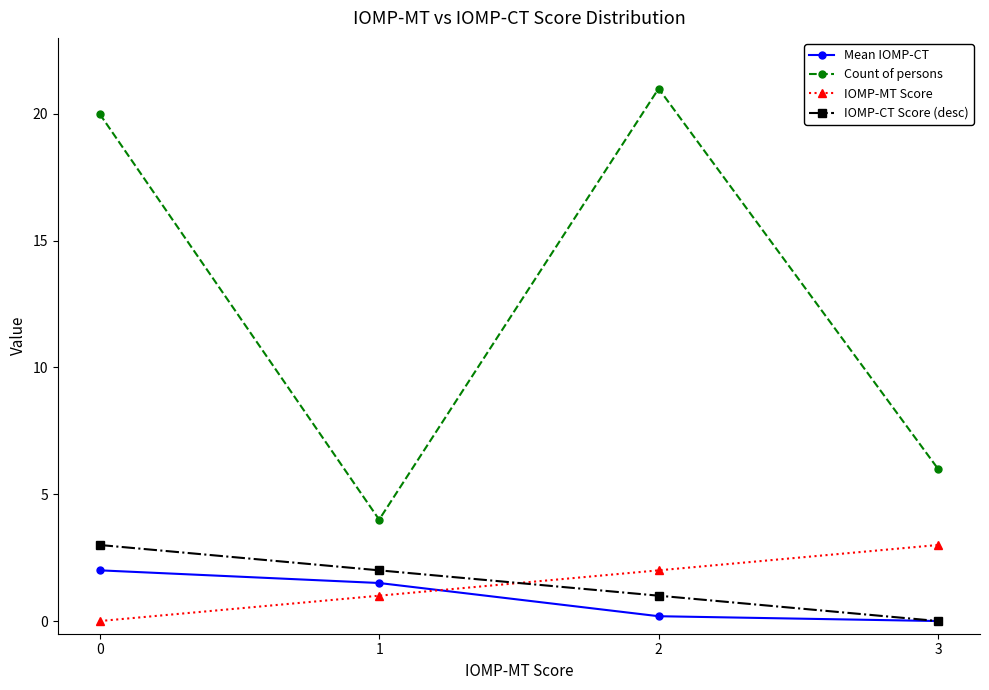

Which series has the widest spread of values?

Count of persons